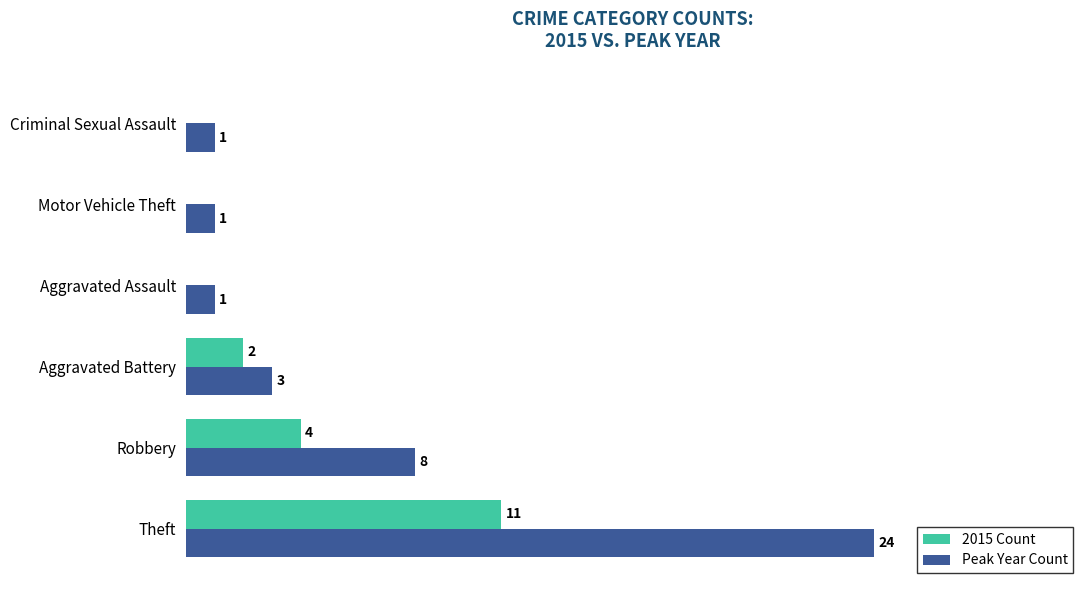

Which series has the largest total across all categories?

Peak Year Count